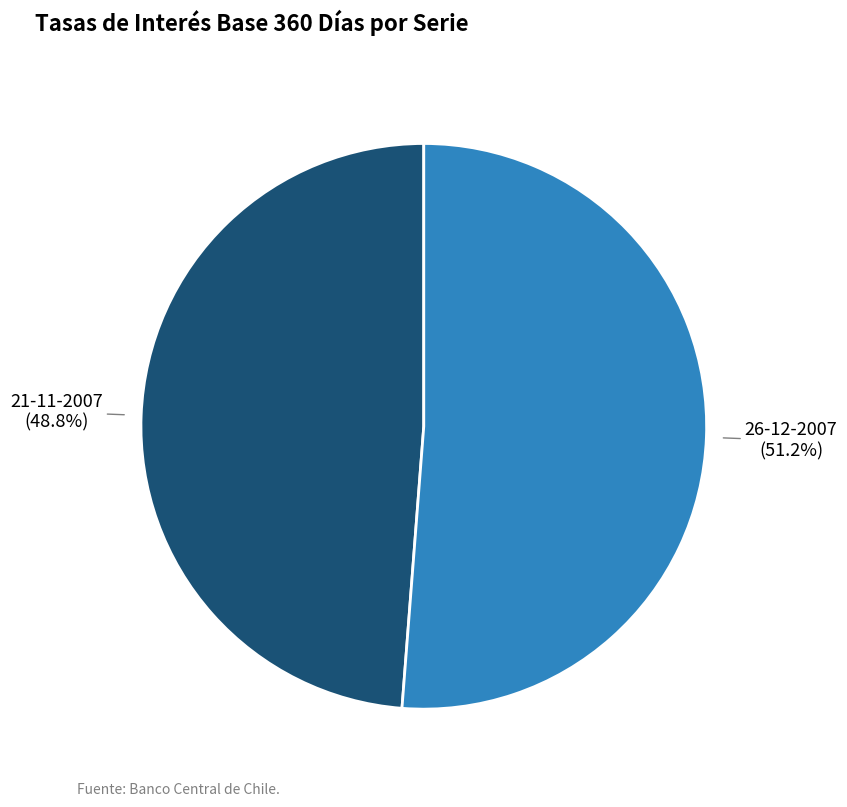

Is there a majority slice in this chart?

Yes